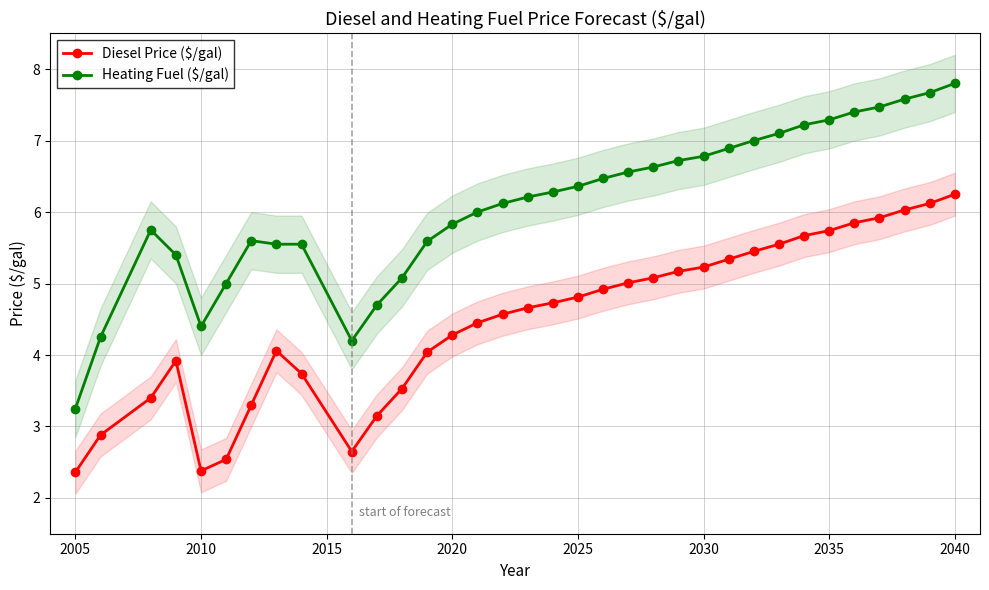

True or false: Diesel Price ($/gal) has more than 1 points higher than both neighbors.

True